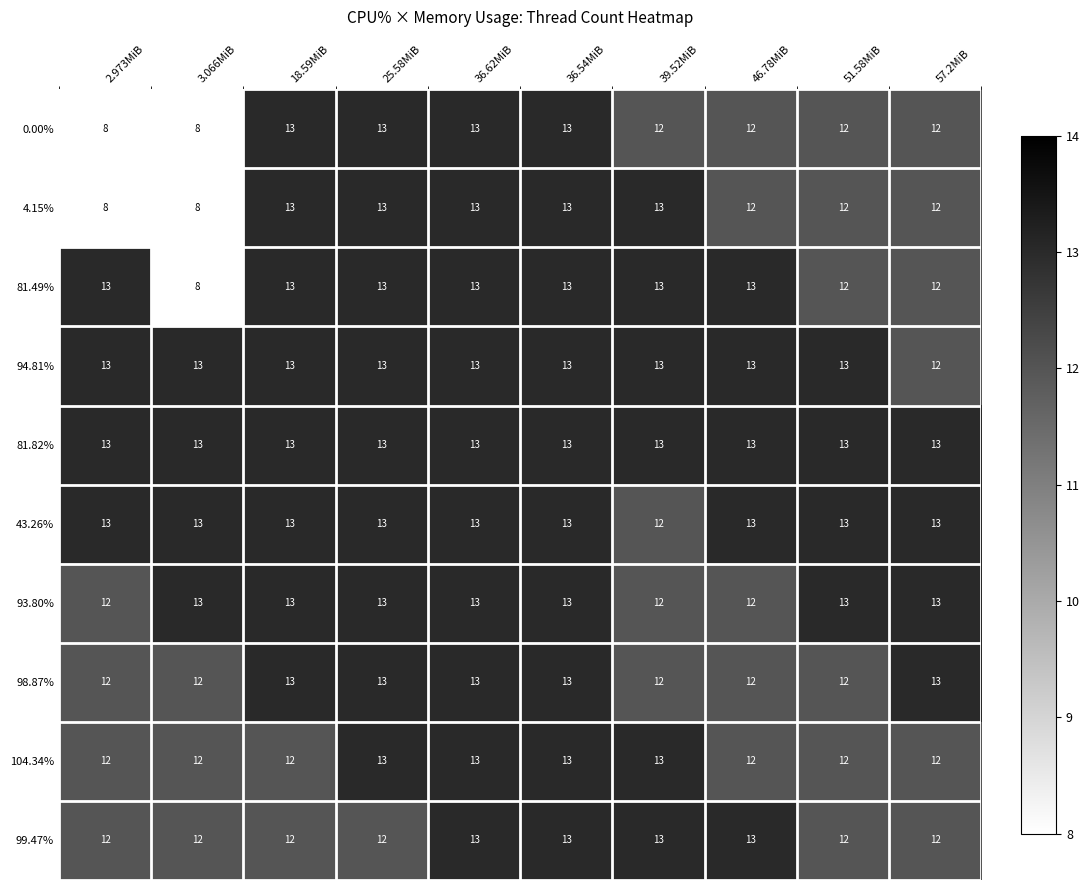

The value of 4.15% at 57.2MiB is 6. True or false?

False